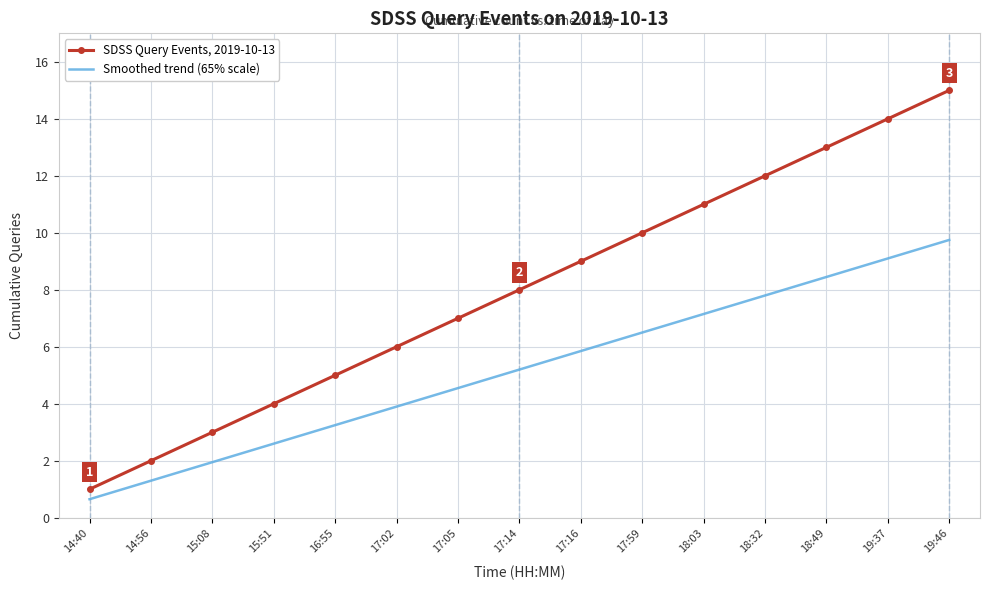

What value does the SDSS Query Events, 2019-10-13 series have at 16:55?

5.0